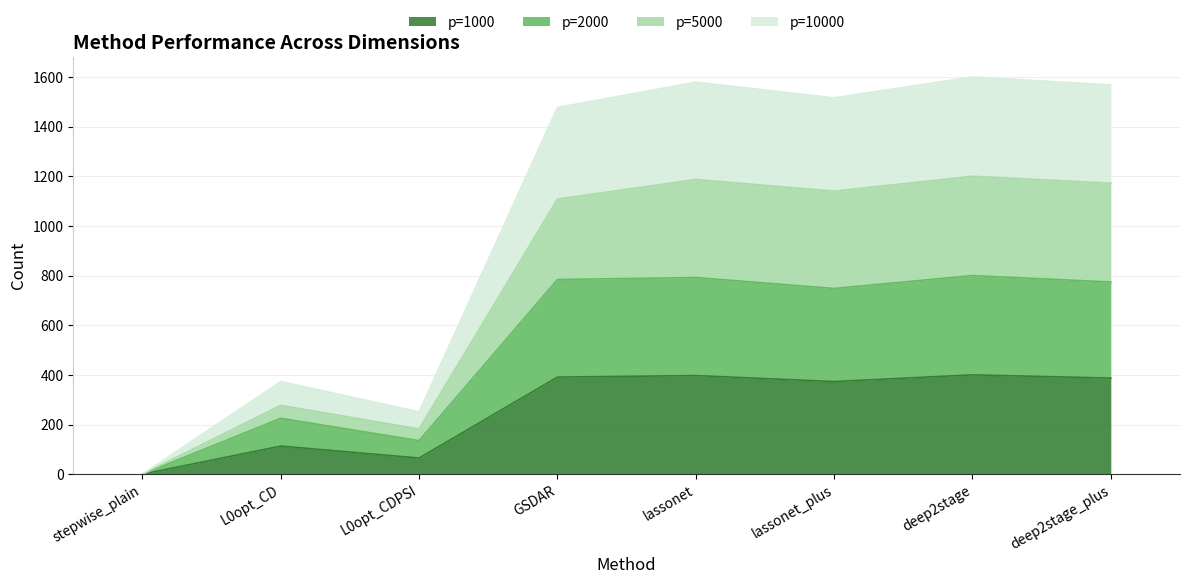

Does the chart display data point markers on the line(s)?

No